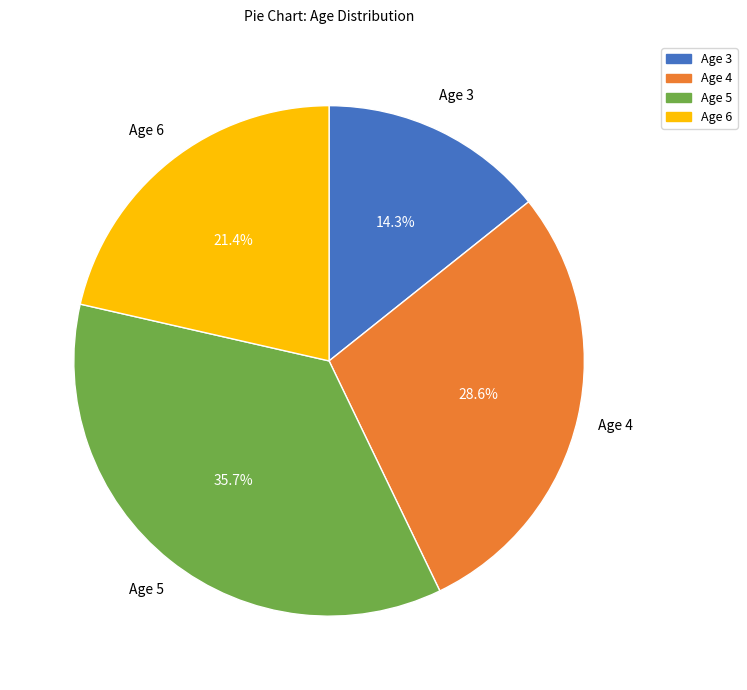

Is there any slice that represents more than half of the pie?

No